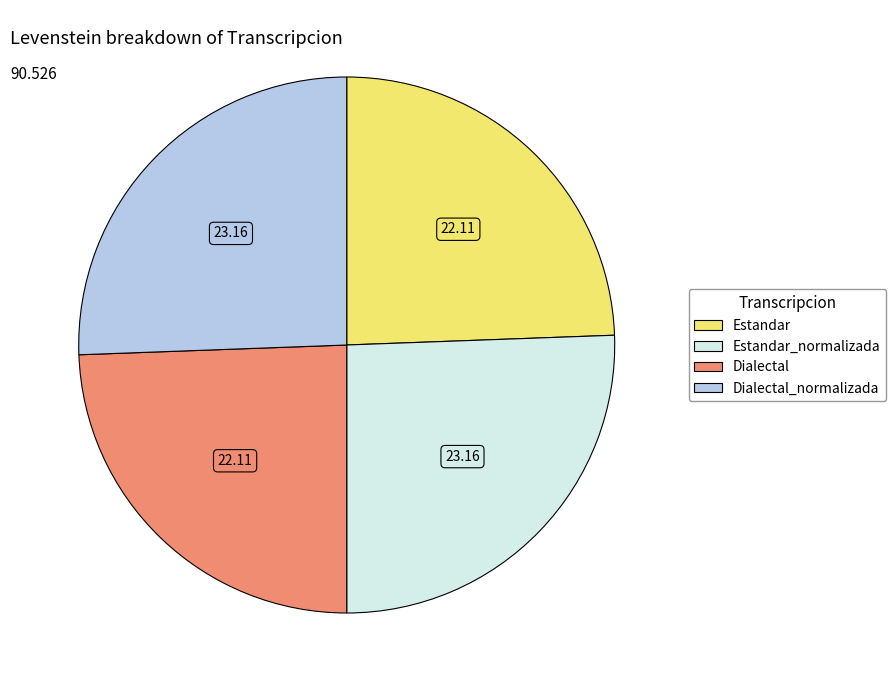

Is there any slice that represents more than half of the pie?

No